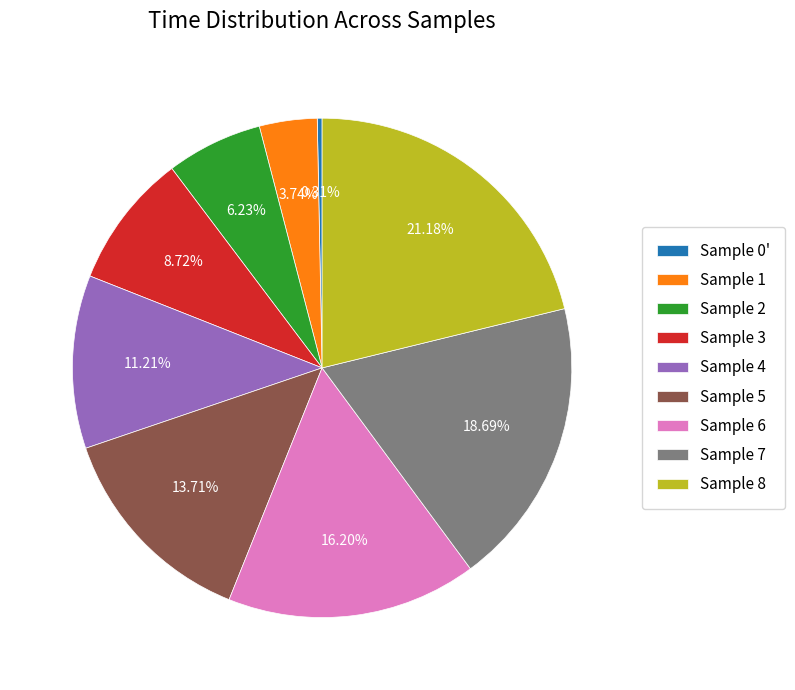

Do Sample 4 and Sample 0' together represent more than half of the pie?

No